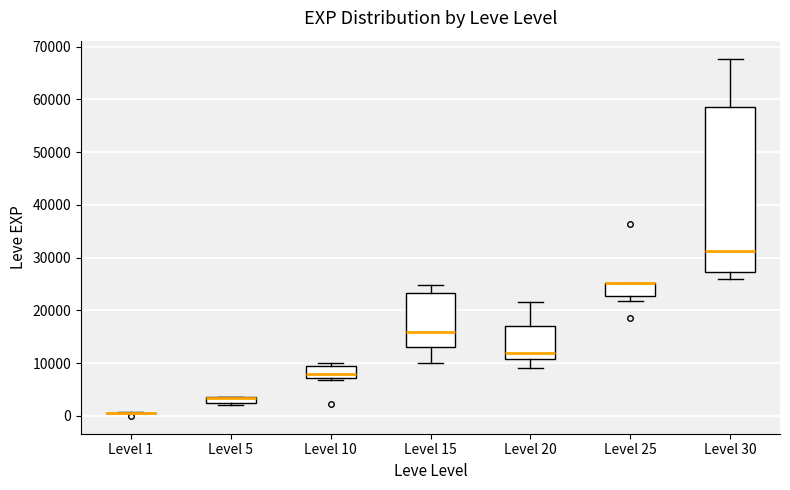

Where is the upper edge of the box for Level 30 on the y-axis? The values are not printed on the chart, so give them approximately, as read against the axis.

59000